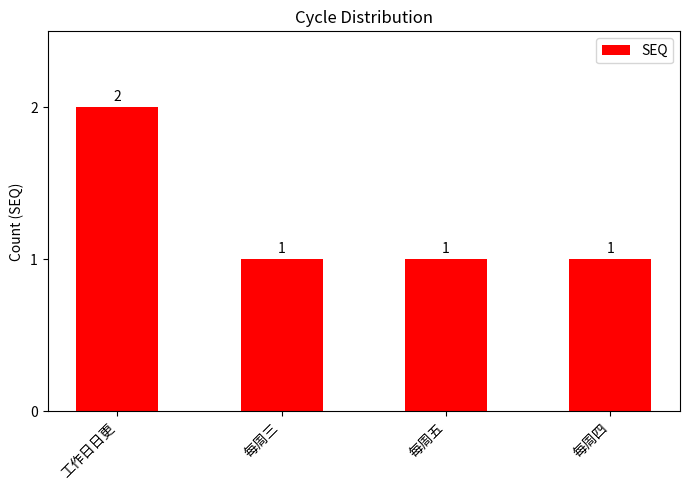

What position from the left is 工作日日更?

1